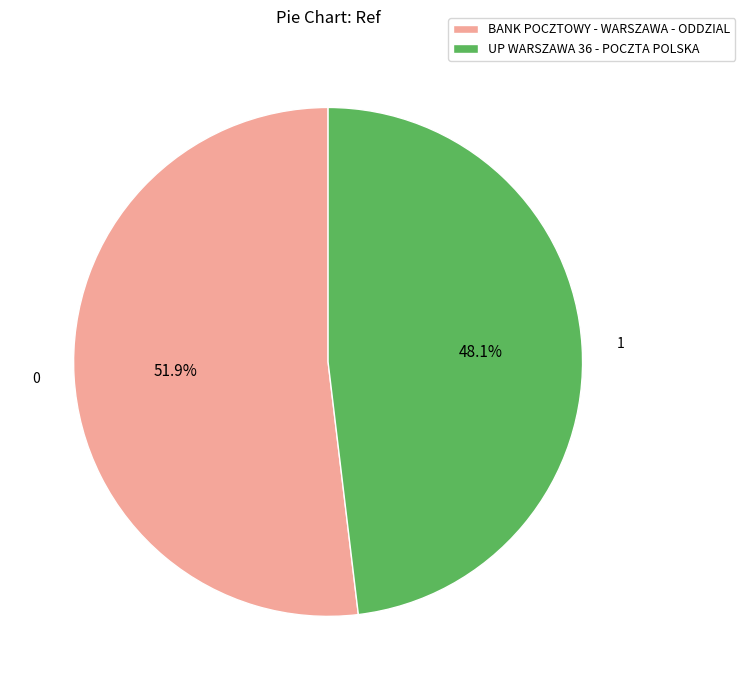

What portion of the pie excludes UP WARSZAWA 36 - POCZTA POLSKA?

51.9%